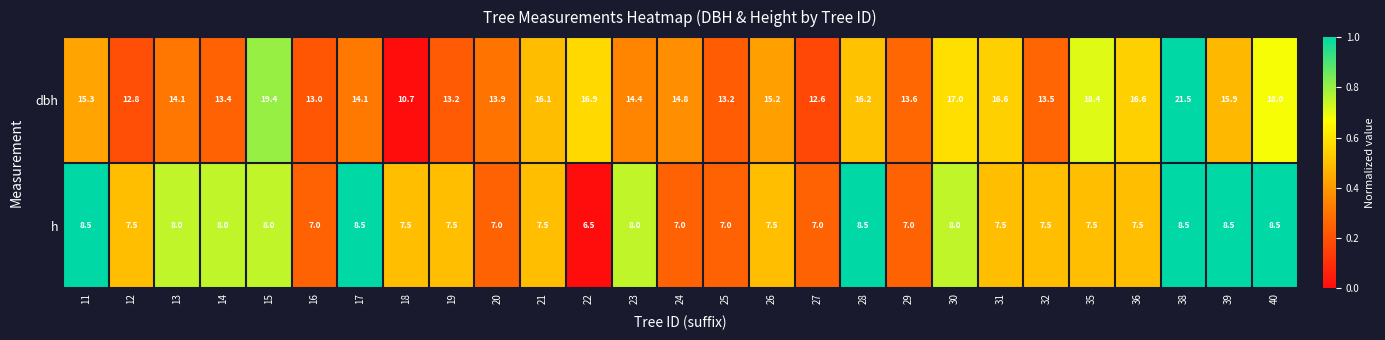

Which series has the largest total across all categories?

dbh